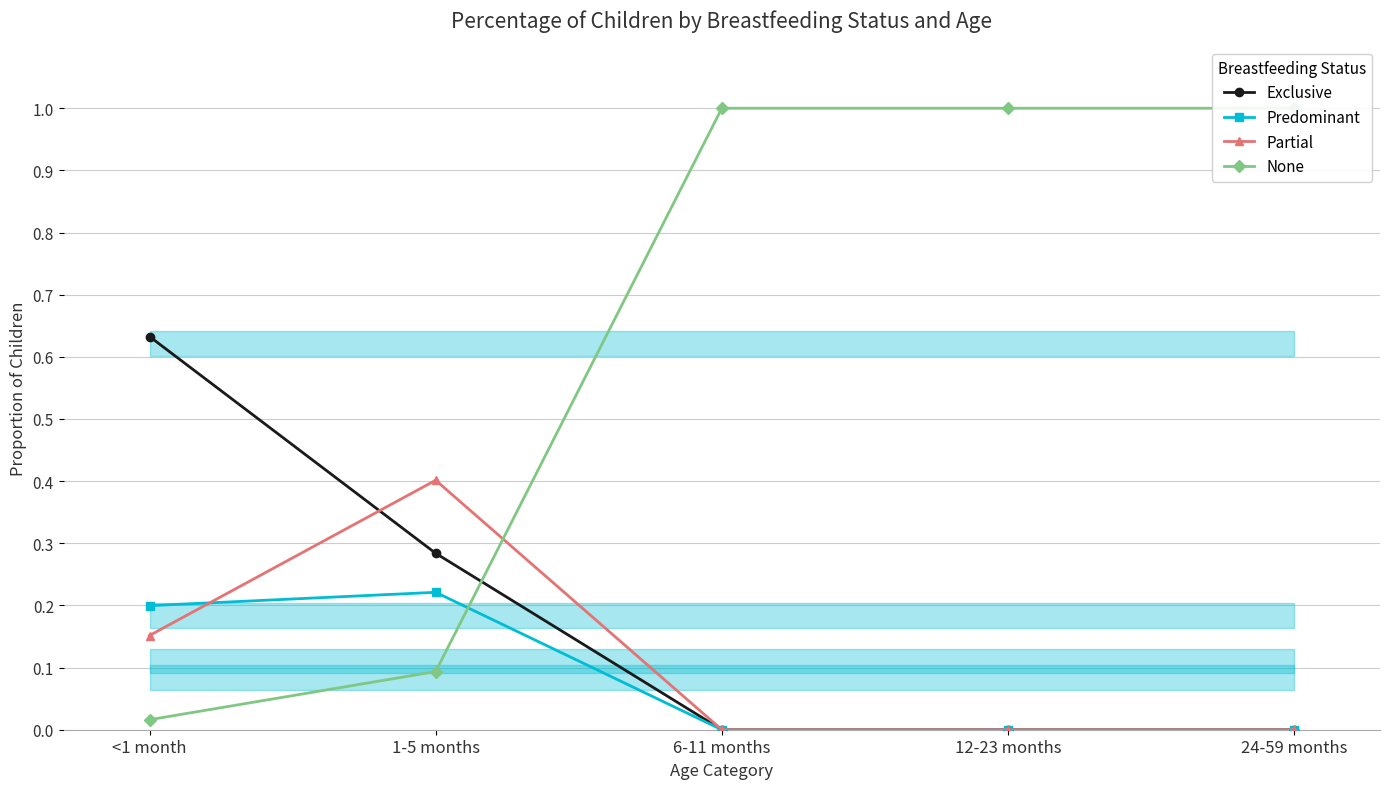

Reading left to right, list all the values displayed in this chart.

Exclusive: <1 month=0.6	1-5 months=0.3	6-11 months=0.0	12-23 months=0.0	24-59 months=0.0
Predominant: <1 month=0.2	1-5 months=0.2	6-11 months=0.0	12-23 months=0.0	24-59 months=0.0
Partial: <1 month=0.2	1-5 months=0.4	6-11 months=0.0	12-23 months=0.0	24-59 months=0.0
None: <1 month=0.0	1-5 months=0.1	6-11 months=1.0	12-23 months=1.0	24-59 months=1.0